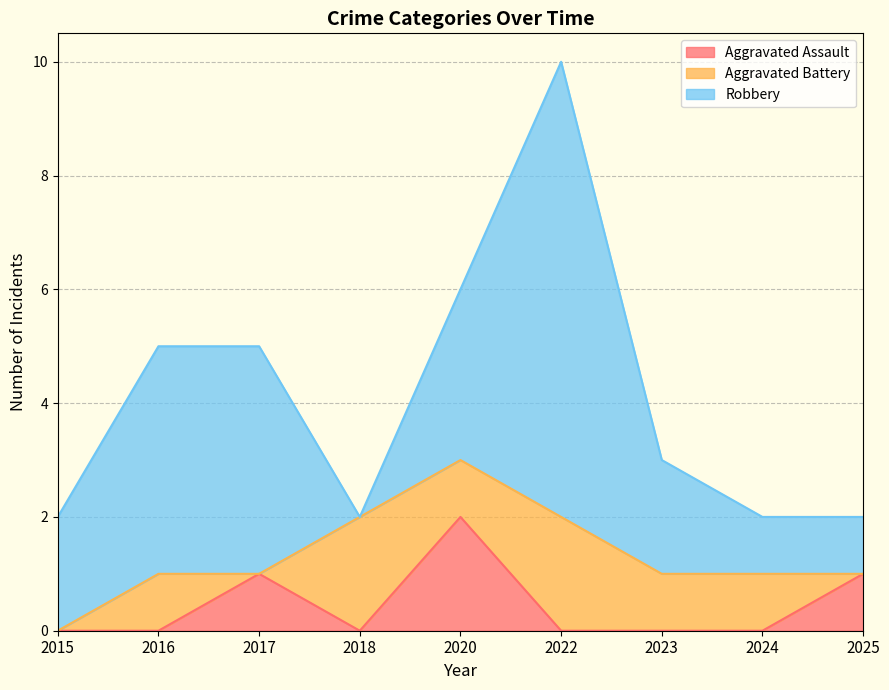

Which series has the widest spread of values?

Robbery